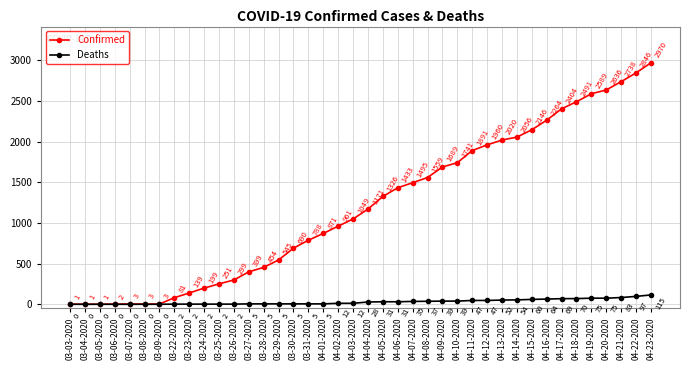

True or false: Deaths and Confirmed intersect in this chart.

False